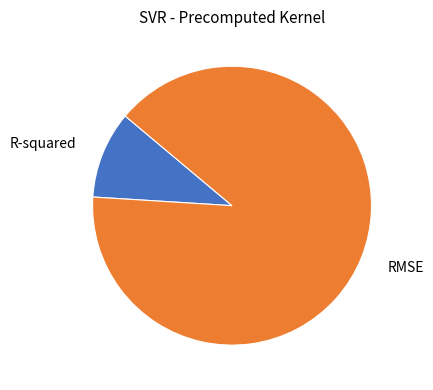

Is there any slice that represents more than half of the pie?

Yes